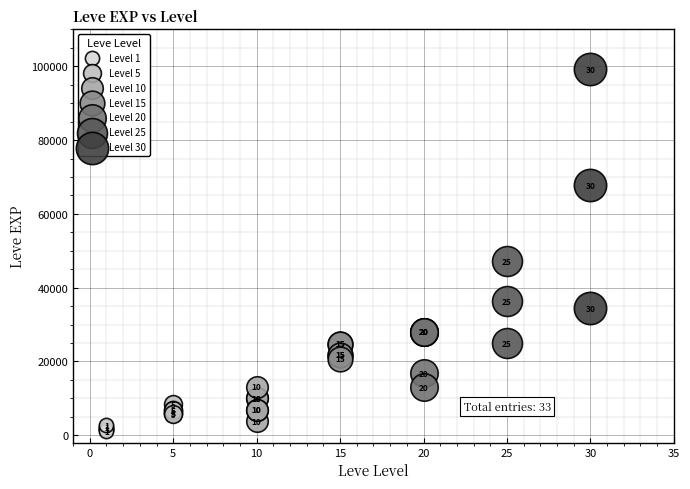

Which series contains the lowest Y value?

Level 1